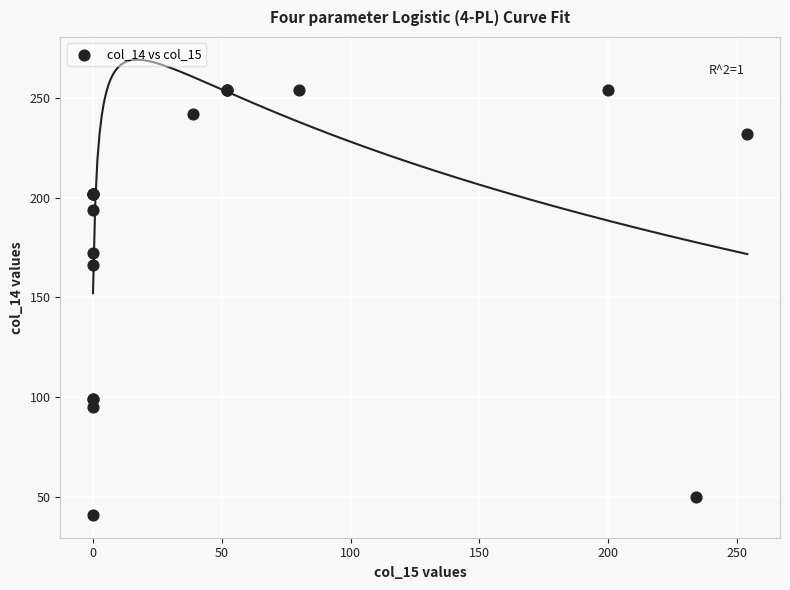

What Y value in the scatter plot is closest to 147?

166